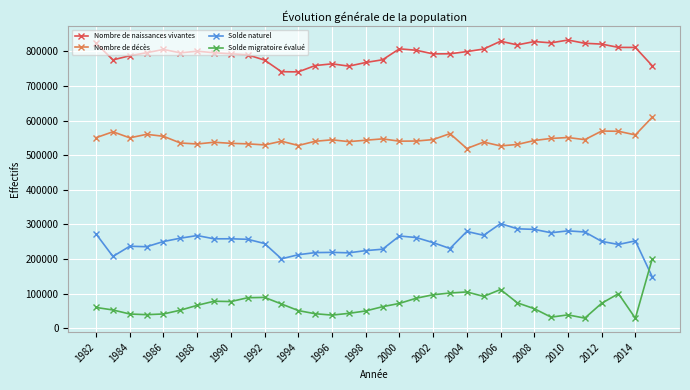

Which series has the largest total across all categories?

Nombre de naissances vivantes